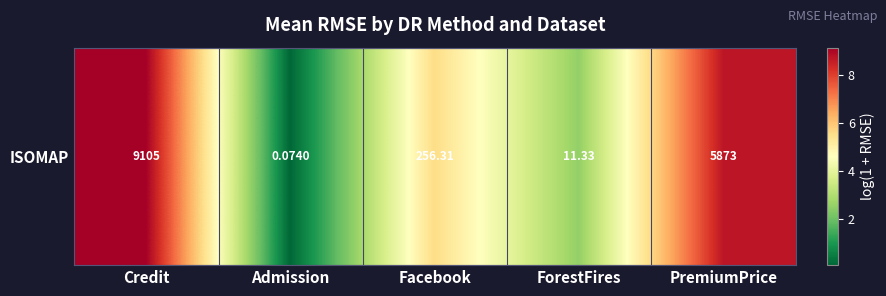

Rank the categories by value from highest to lowest.

Credit, PremiumPrice, Facebook, ForestFires, Admission